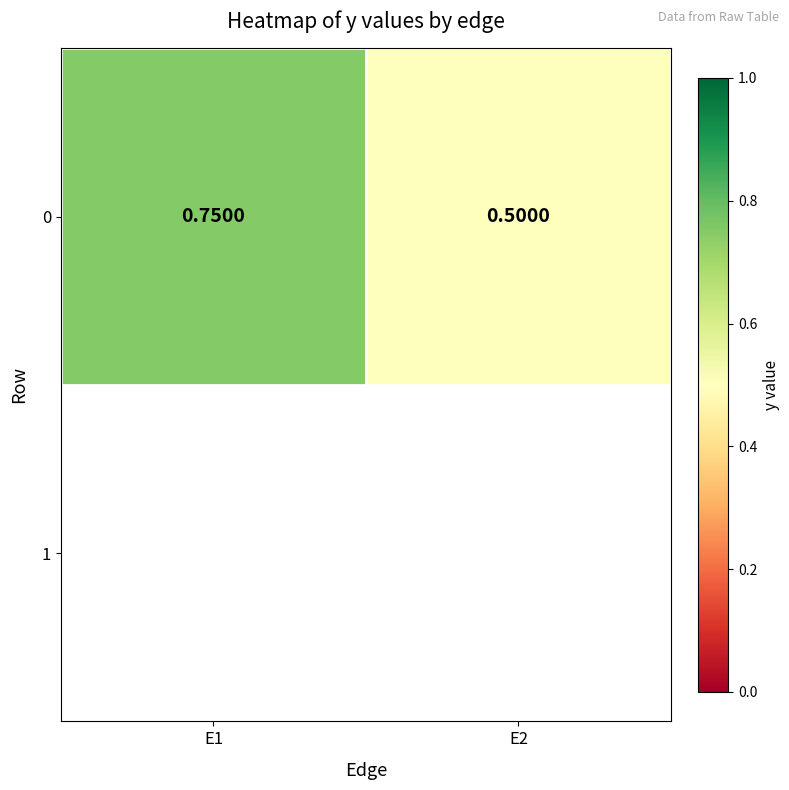

What is the difference between the maximum and minimum values?

0.2